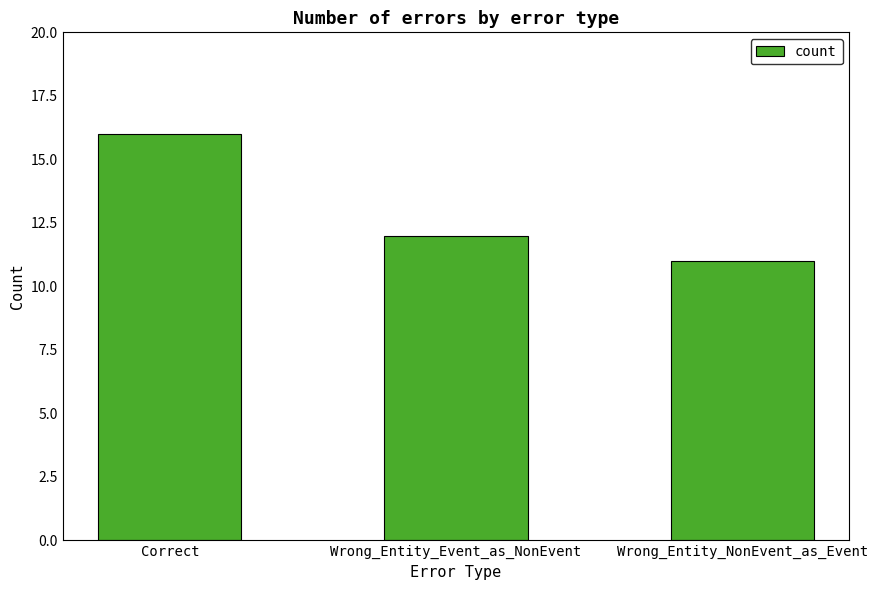

At which category does the chart reach its minimum across all series?

Wrong_Entity_NonEvent_as_Event